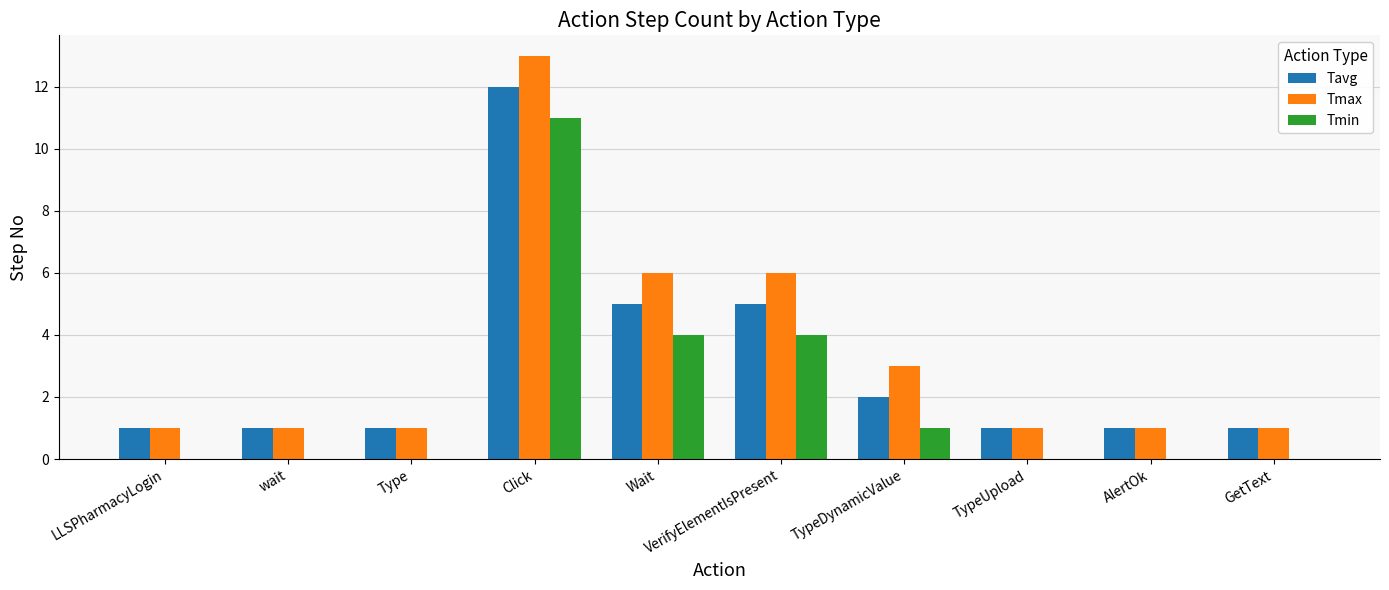

The Tmin series shows 6 at Type. True or false?

False